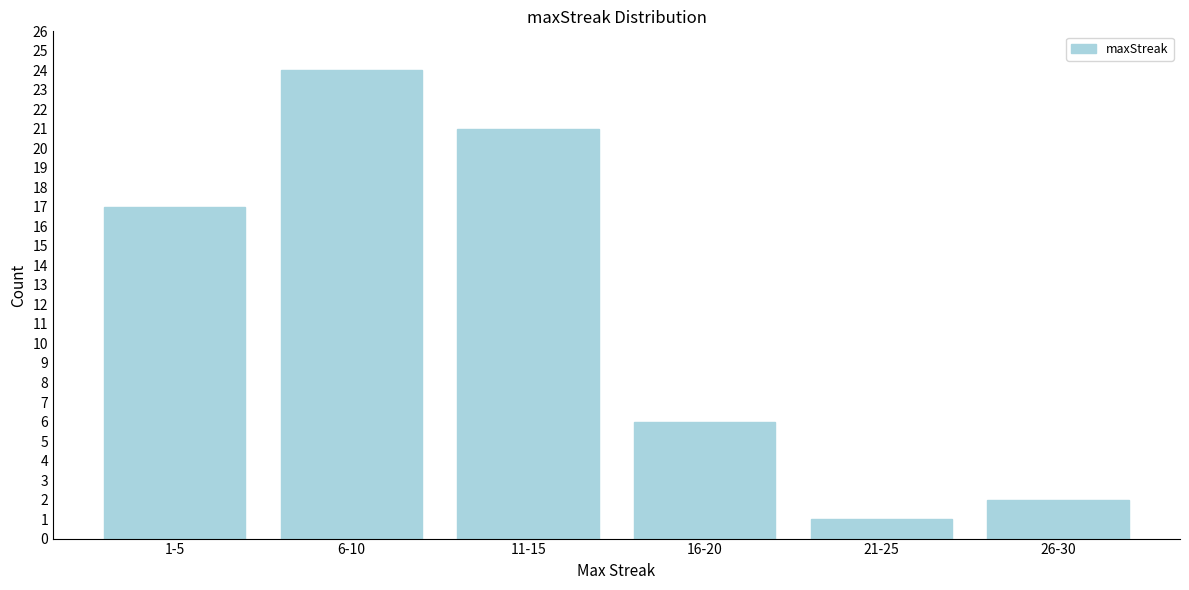

Reading left to right, transcribe all the data shown in this chart.

17	24	21	6	1	2